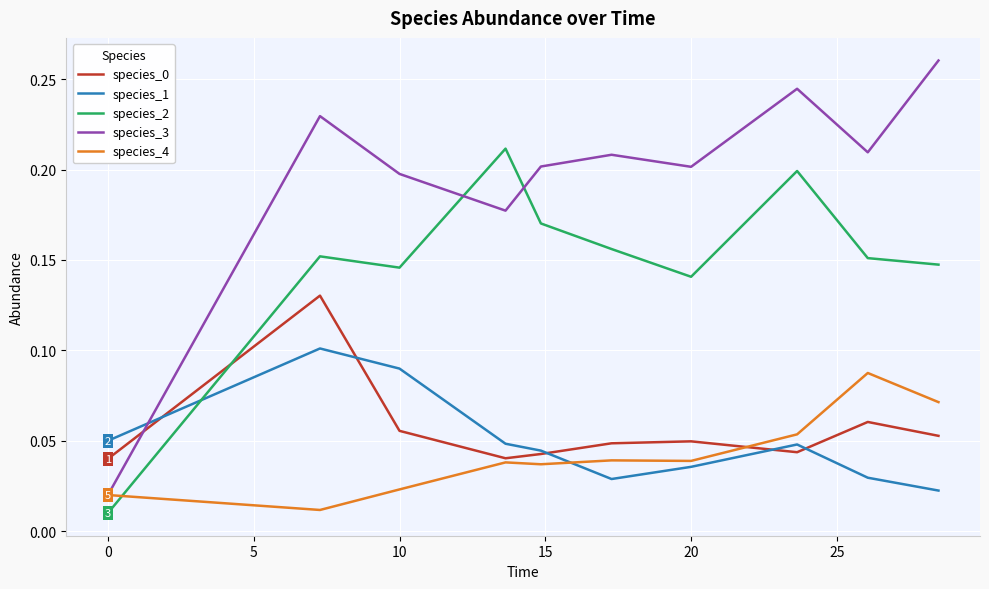

Which series has the largest total across all categories?

species_3